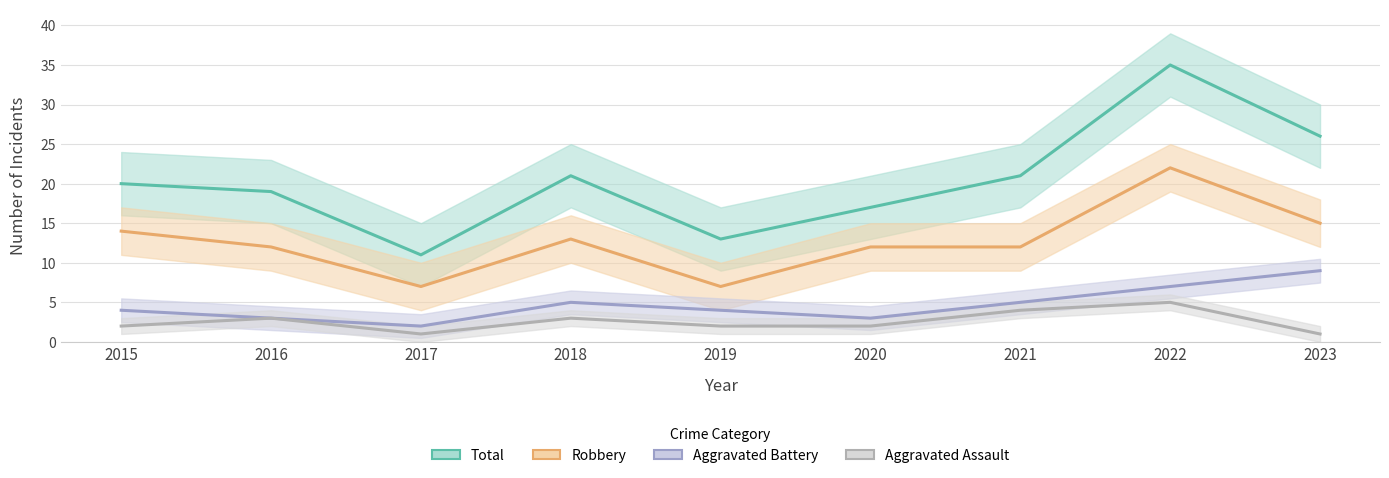

Is it true that Total equals 28 at 2020?

False